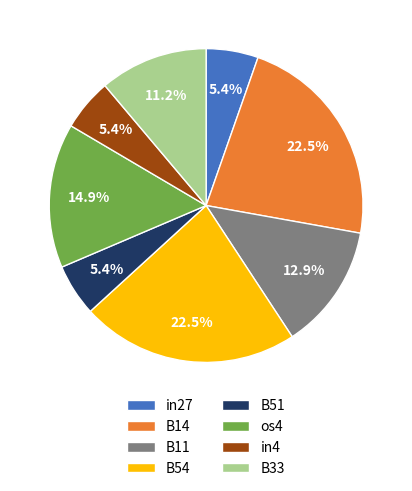

Combined, do B54 and B11 account for over 50%?

No